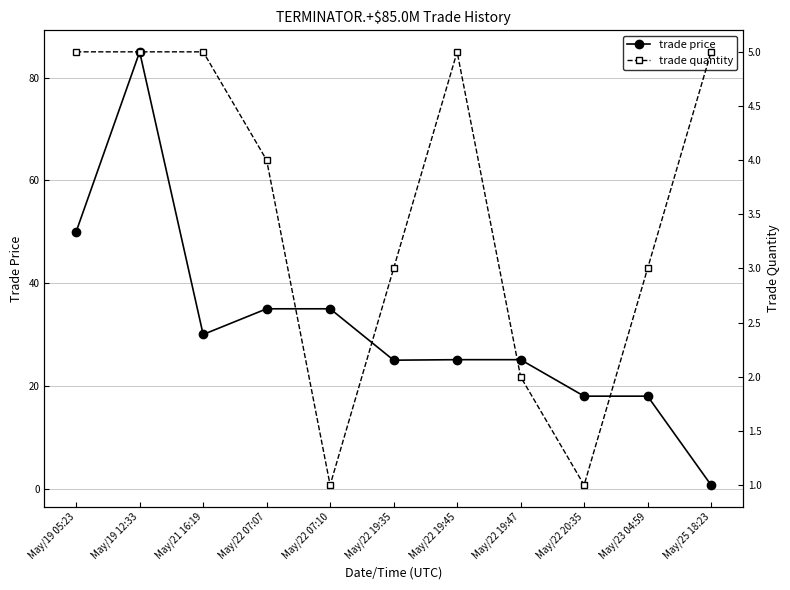

Is it true that trade quantity equals 2.0 at May/22 19:47?

True